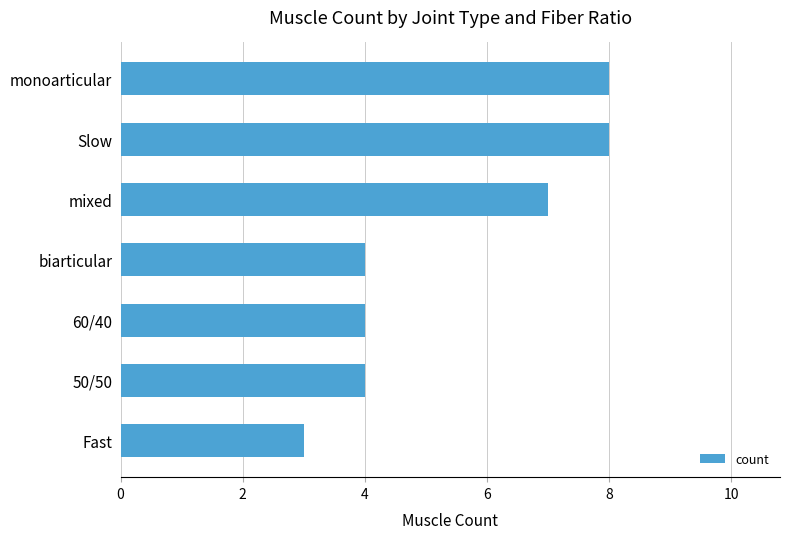

Count the number of data series in this chart.

1